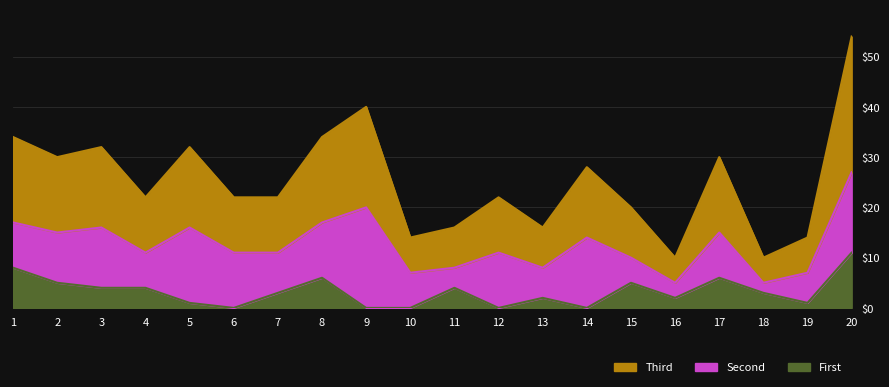

At which category does parking_spaces reach its first local valley?

2